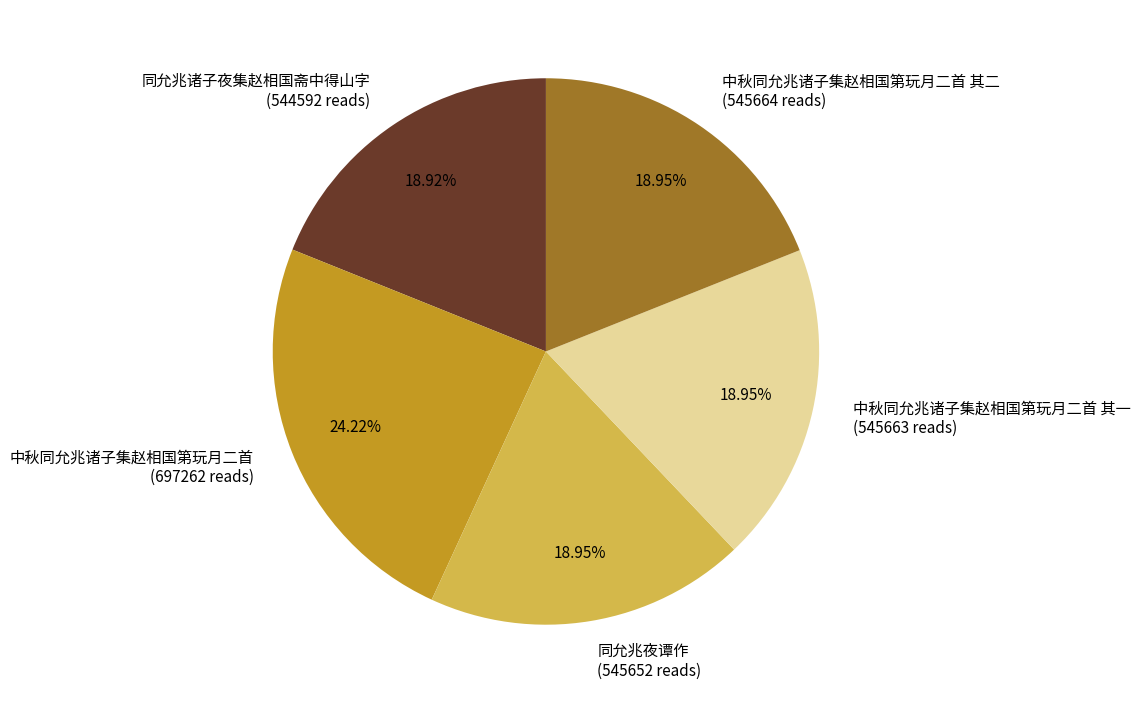

To the nearest percent, what is the average slice percentage?

20%